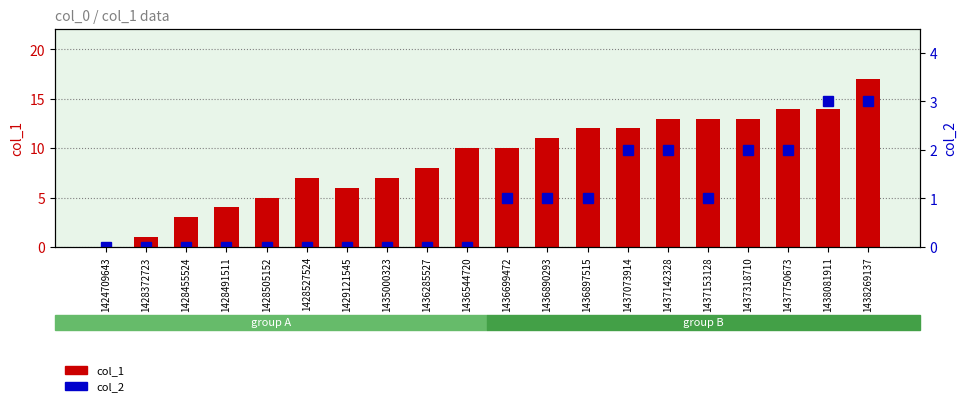

Is the value of col_1 at 1437318710 greater than the value of col_2 at 1428372723?

Yes